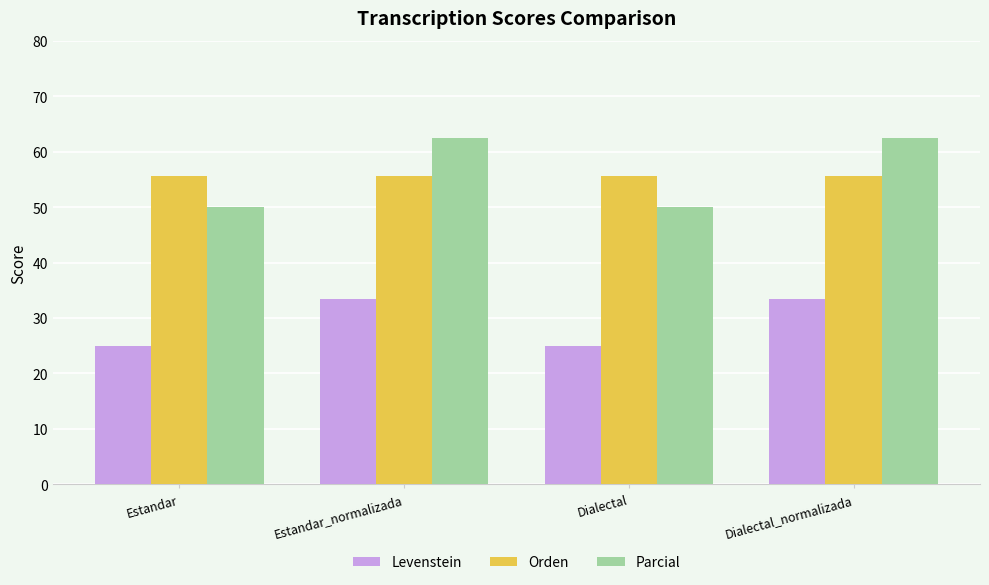

What is the maximum value shown in the chart?

62.5